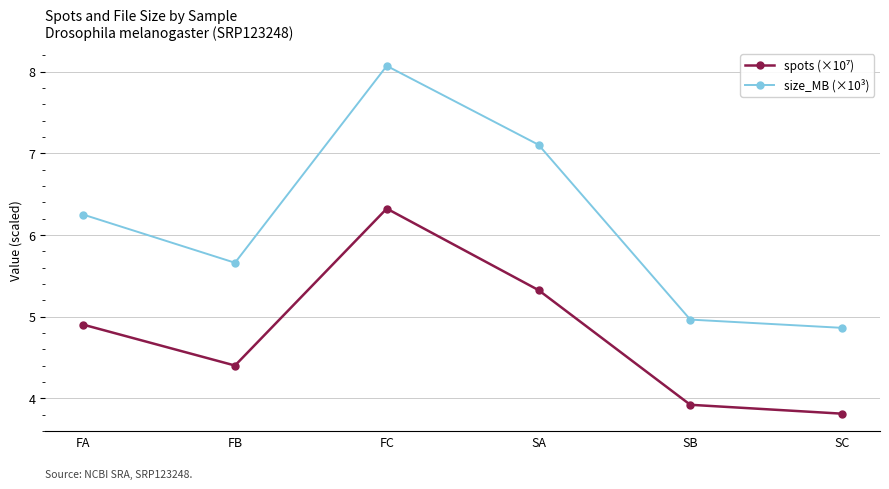

In size_MB (×10³), how many points are higher than both neighbors (excluding endpoints)?

1